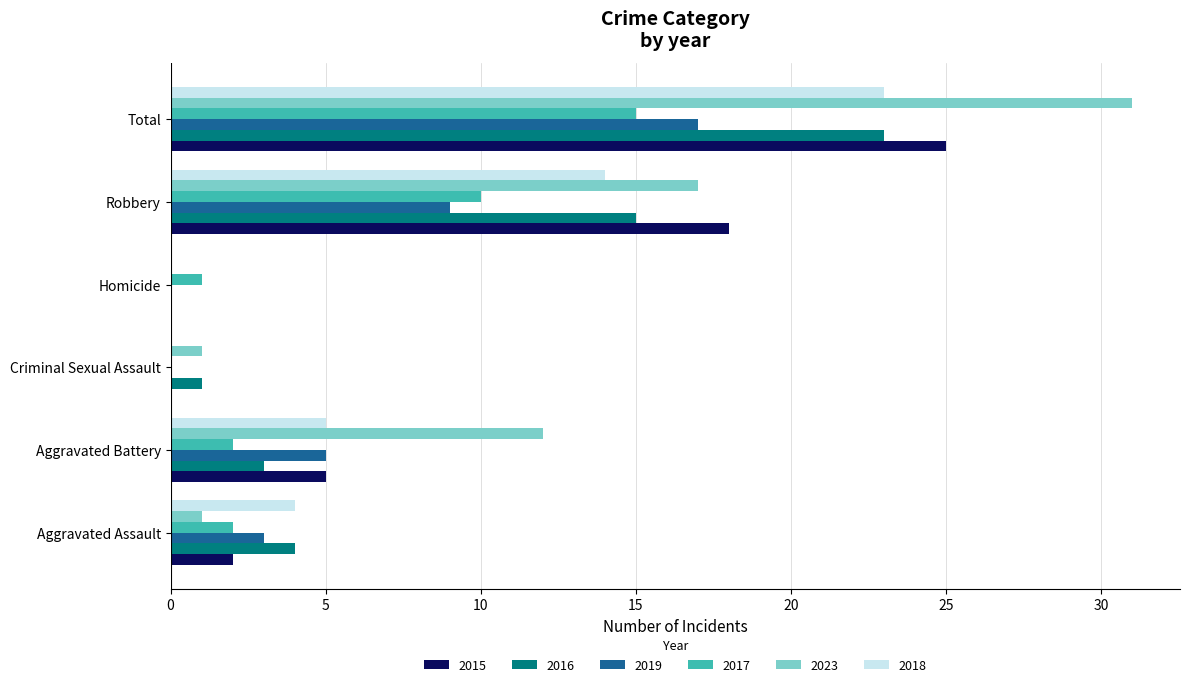

What is the approximate value of 2019 at Aggravated Battery?

5